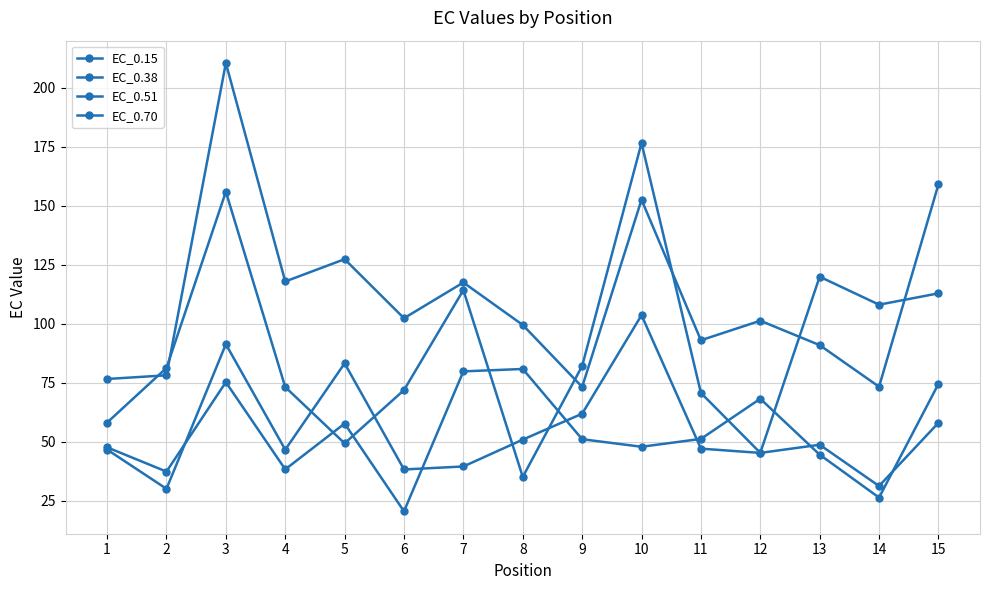

Between which two adjacent categories do EC_0.15 and EC_0.51 first intersect?

4 and 5